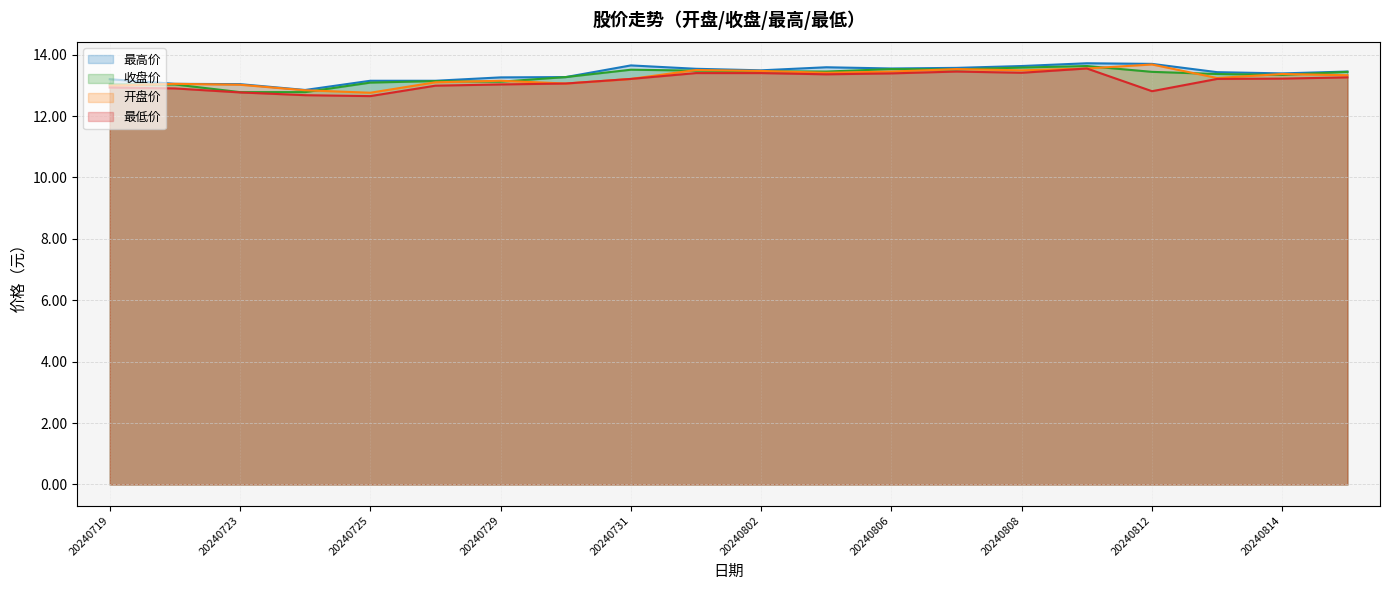

What is the sum of the 收盘价 values at 20240729 and 20240812?

26.6